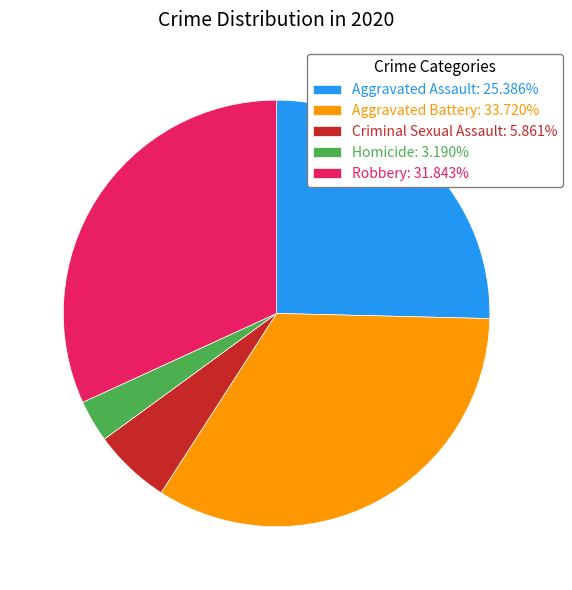

Does Aggravated Battery: 33.720% account for over 50% of the chart?

No